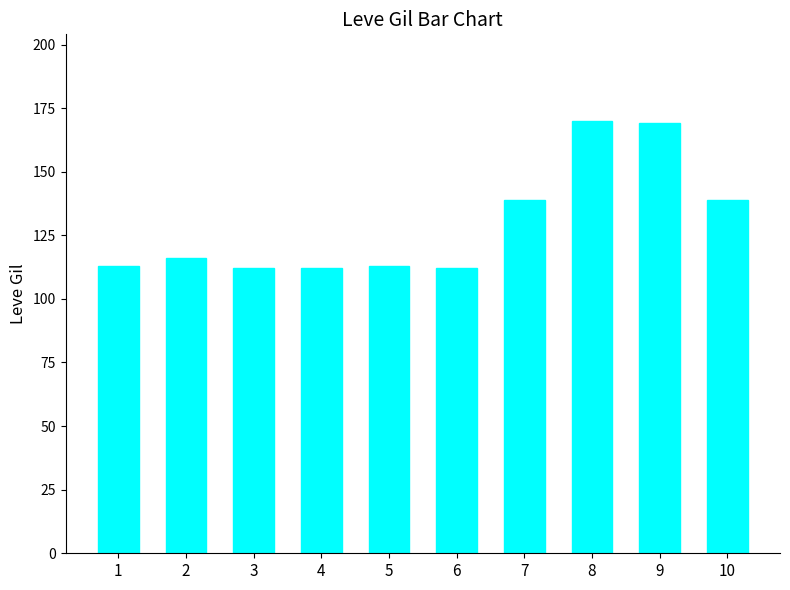

What is the change in value from 2 to 5?

-3